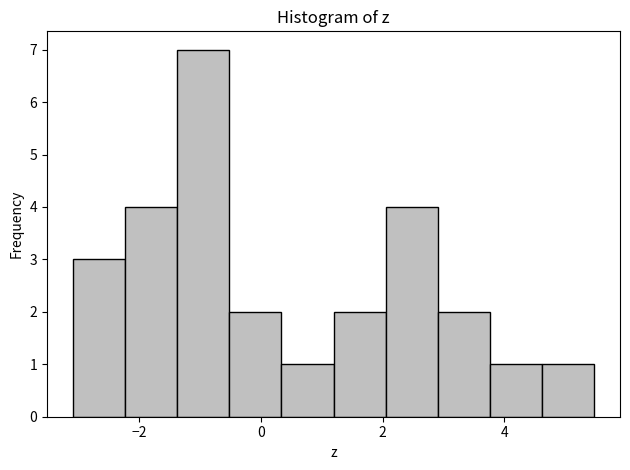

What is the height of the bar covering -1.4 to -0.6 on the x-axis? Neither the bar edges nor the heights are printed on the chart, so give them approximately, as read against the axes.

7